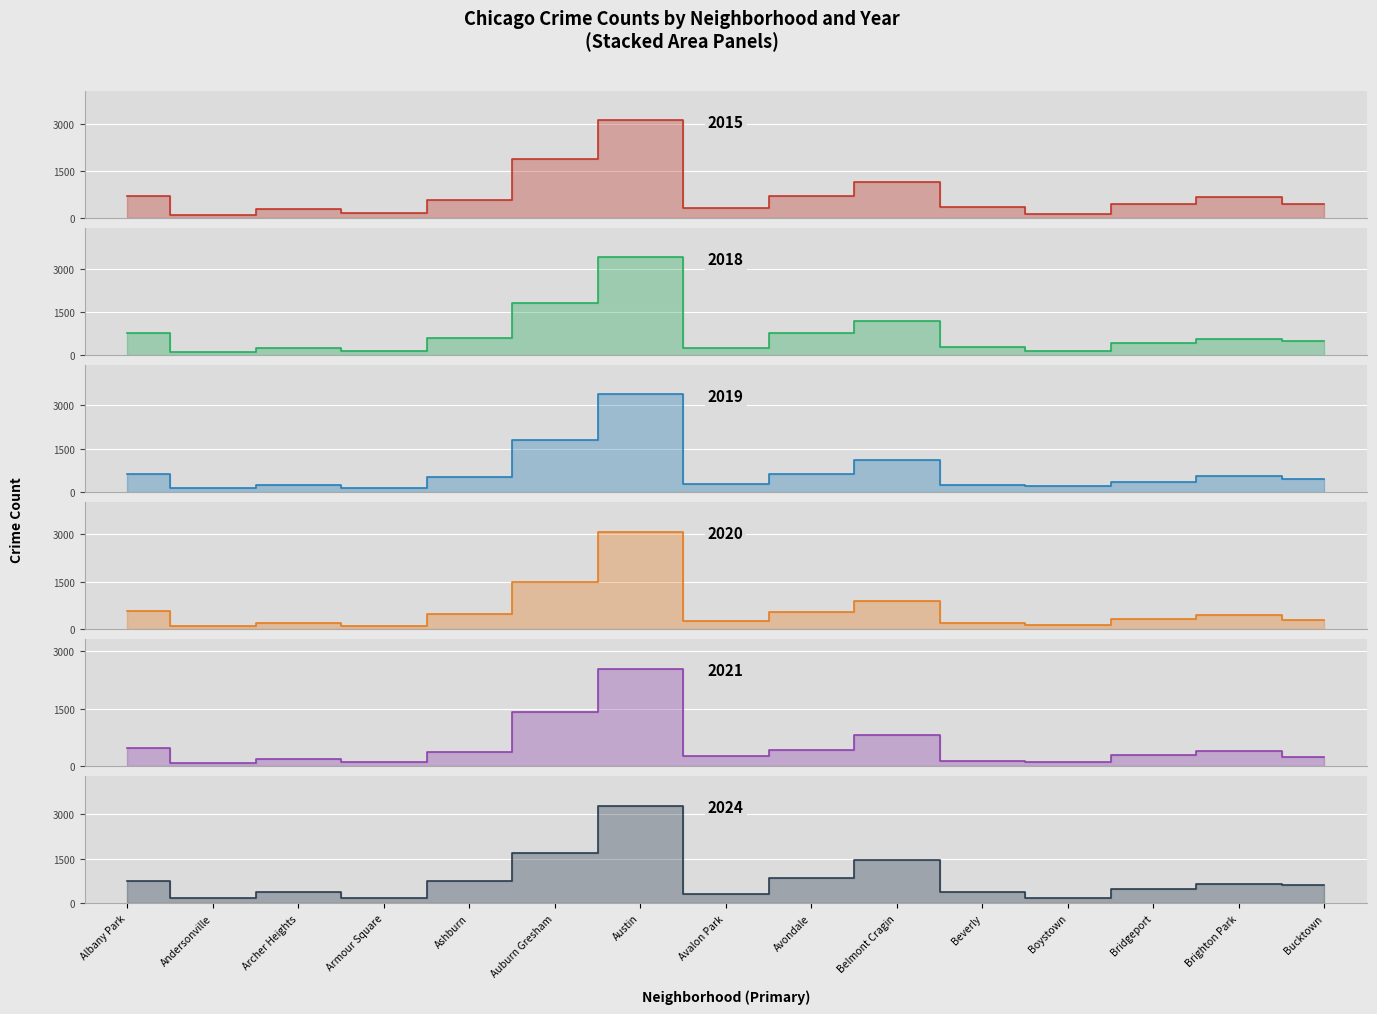

Reading right to left, transcribe all the data shown in this chart.

2015: Bucktown=449	Brighton Park=656	Bridgeport=459	Boystown=120	Beverly=344	Belmont Cragin=1158	Avondale=716	Avalon Park=327	Austin=3118	Auburn Gresham=1877	Ashburn=584	Armour Square=170	Archer Heights=270	Andersonville=90	Albany Park=707
2018: Bucktown=482	Brighton Park=566	Bridgeport=419	Boystown=145	Beverly=274	Belmont Cragin=1179	Avondale=761	Avalon Park=251	Austin=3423	Auburn Gresham=1833	Ashburn=598	Armour Square=154	Archer Heights=248	Andersonville=106	Albany Park=761
2019: Bucktown=437	Brighton Park=556	Bridgeport=362	Boystown=214	Beverly=254	Belmont Cragin=1101	Avondale=626	Avalon Park=265	Austin=3363	Auburn Gresham=1782	Ashburn=505	Armour Square=153	Archer Heights=237	Andersonville=125	Albany Park=633
2020: Bucktown=300	Brighton Park=460	Bridgeport=309	Boystown=123	Beverly=200	Belmont Cragin=878	Avondale=529	Avalon Park=271	Austin=3073	Auburn Gresham=1490	Ashburn=478	Armour Square=115	Archer Heights=207	Andersonville=102	Albany Park=567
2021: Bucktown=250	Brighton Park=388	Bridgeport=289	Boystown=109	Beverly=143	Belmont Cragin=814	Avondale=429	Avalon Park=268	Austin=2542	Auburn Gresham=1410	Ashburn=364	Armour Square=111	Archer Heights=188	Andersonville=81	Albany Park=478
2024: Bucktown=600	Brighton Park=641	Bridgeport=474	Boystown=180	Beverly=382	Belmont Cragin=1445	Avondale=859	Avalon Park=307	Austin=3275	Auburn Gresham=1682	Ashburn=738	Armour Square=164	Archer Heights=395	Andersonville=170	Albany Park=735